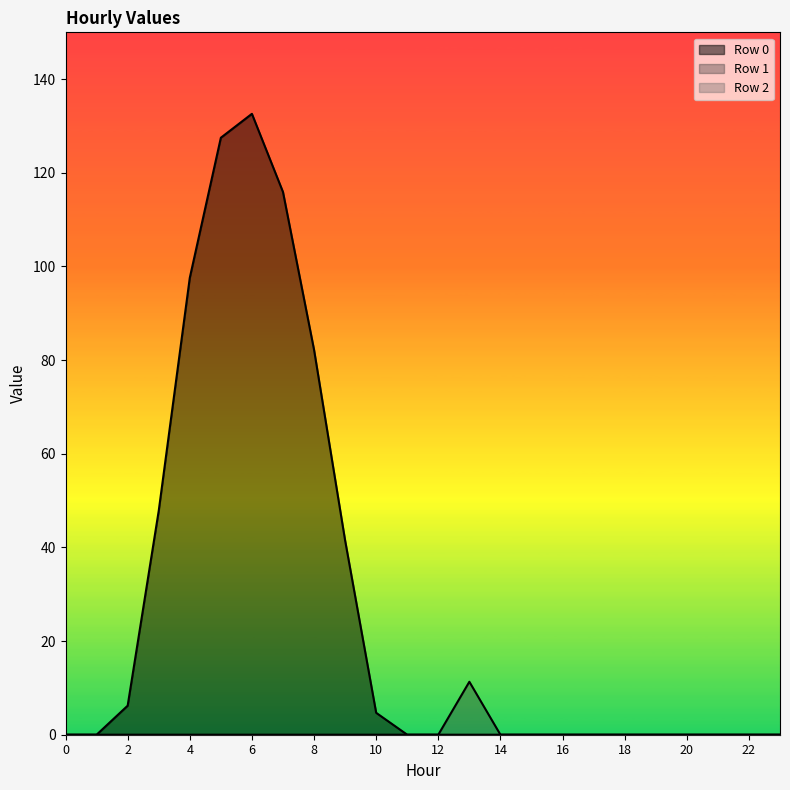

Does the chart display data point markers on the line(s)?

No